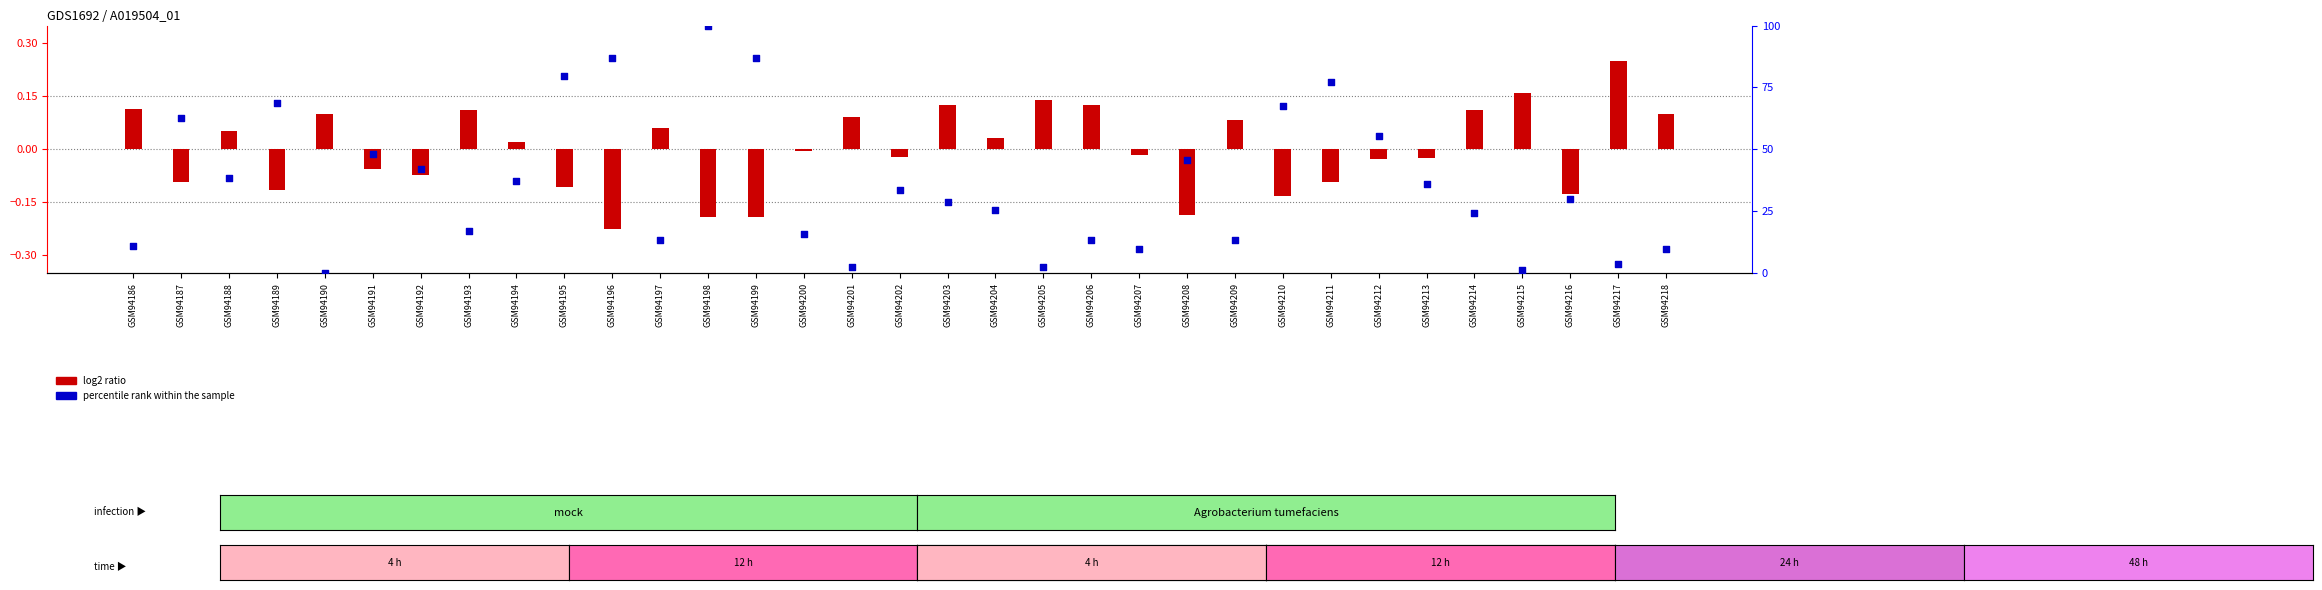

Which series contains the highest Y value?

percentile rank within the sample